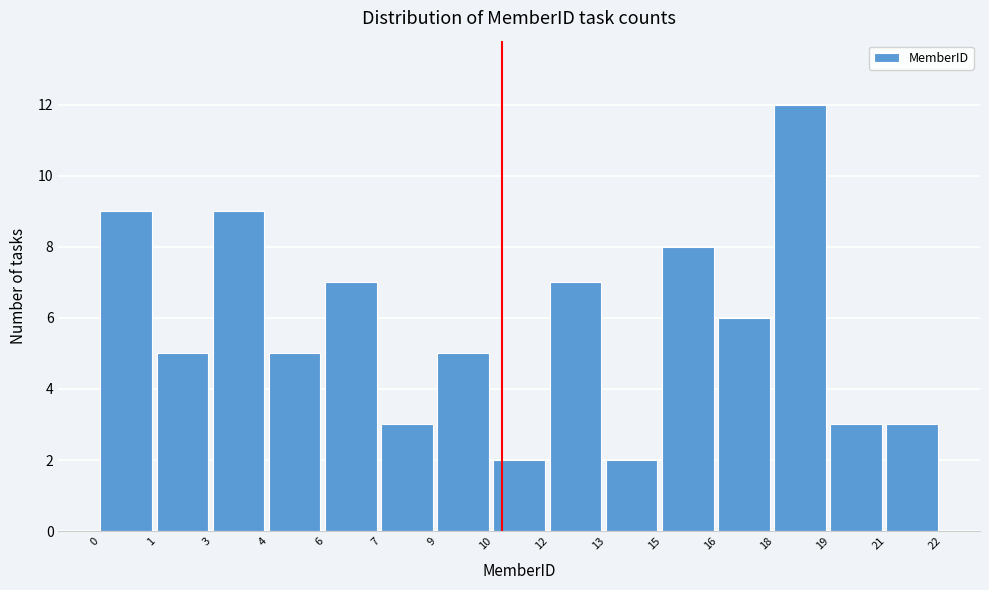

Reading left to right, what are all the values shown in this chart?

9	5	9	5	7	3	5	2	7	2	8	6	12	3	3